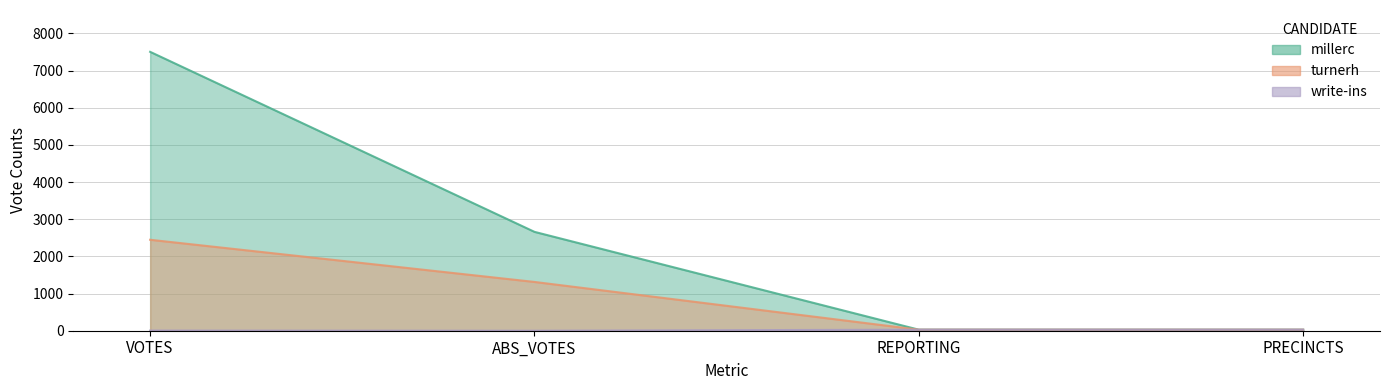

True or false: turnerh and millerc cross at least once.

False